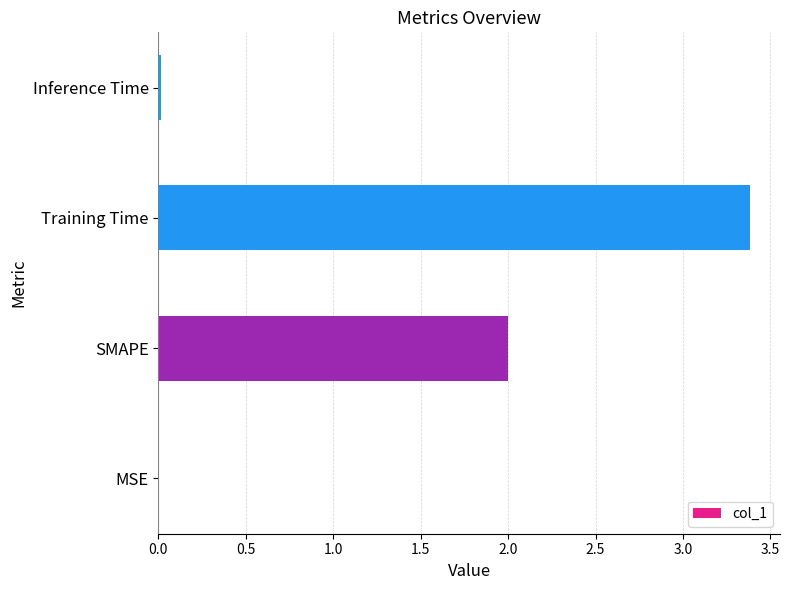

Which category has the highest value across all series?

Training Time